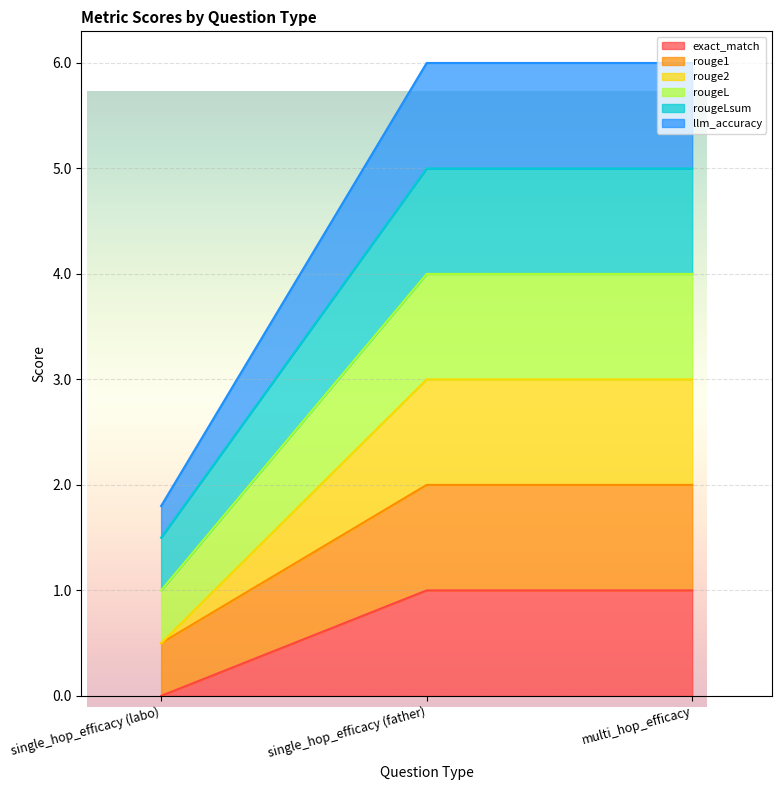

Rank the series at single_hop_efficacy (father) from highest to lowest value.

rougeLsum, llm_accuracy, rougeL, rouge1, rouge2, exact_match